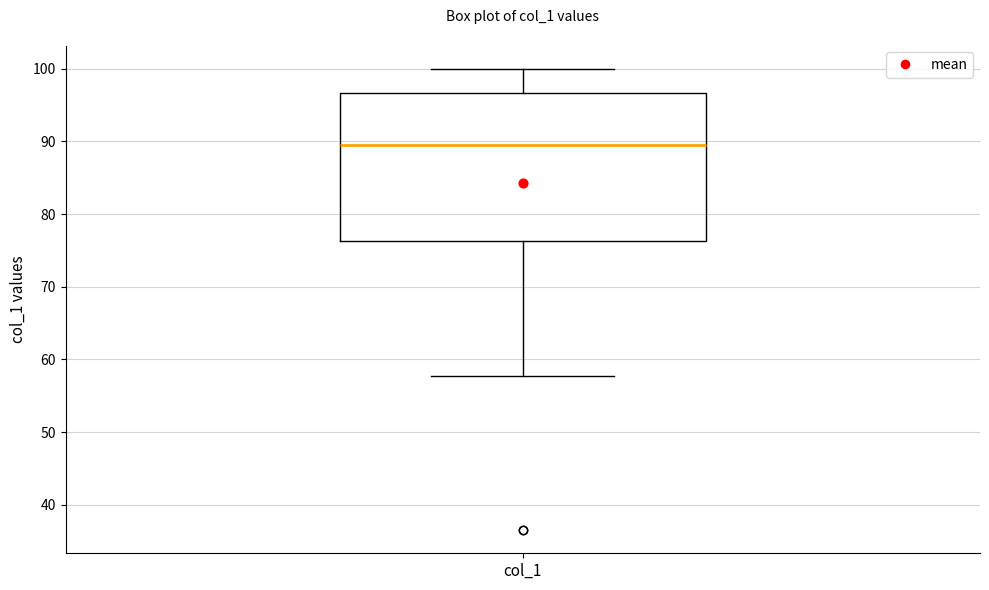

Where is the lower edge of the box for col_1 on the y-axis? The values are not printed on the chart, so give them approximately, as read against the axis.

76